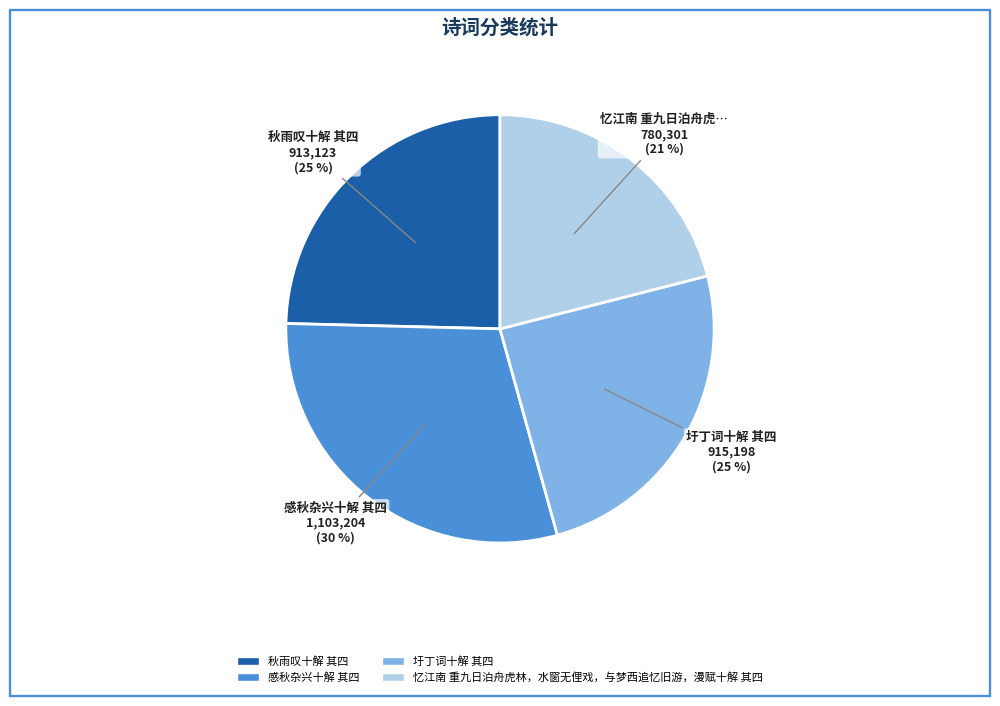

Is it true that 感秋杂兴十解 其四 is 30% of the pie?

True